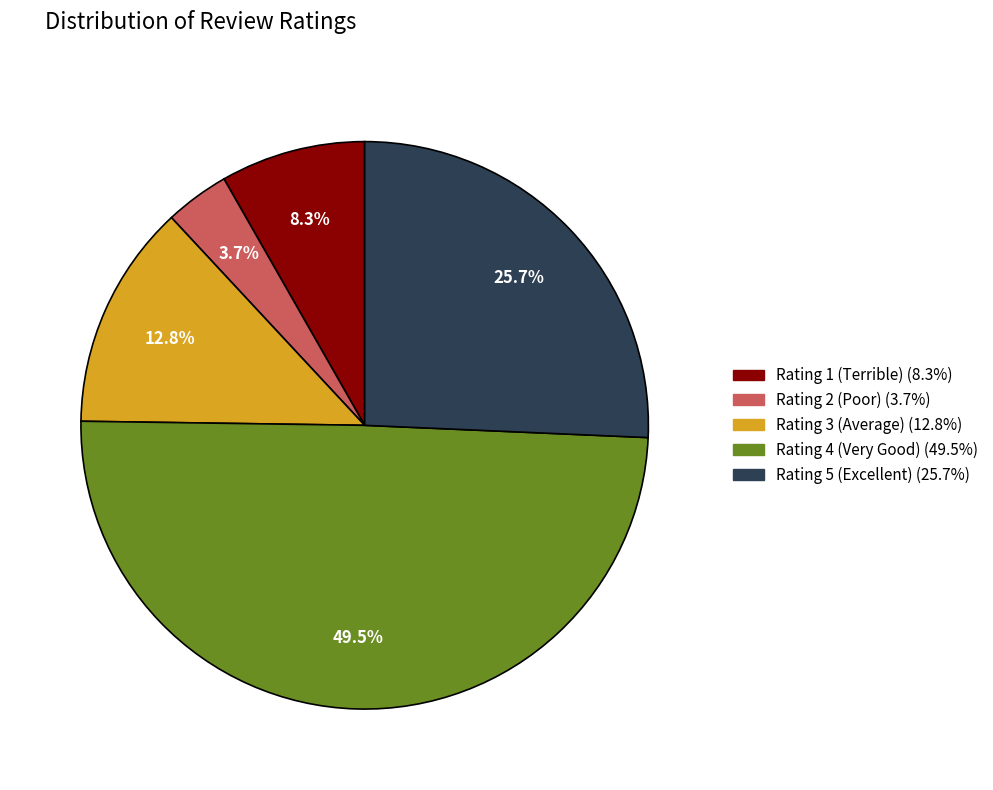

How many slices are in this pie chart?

5